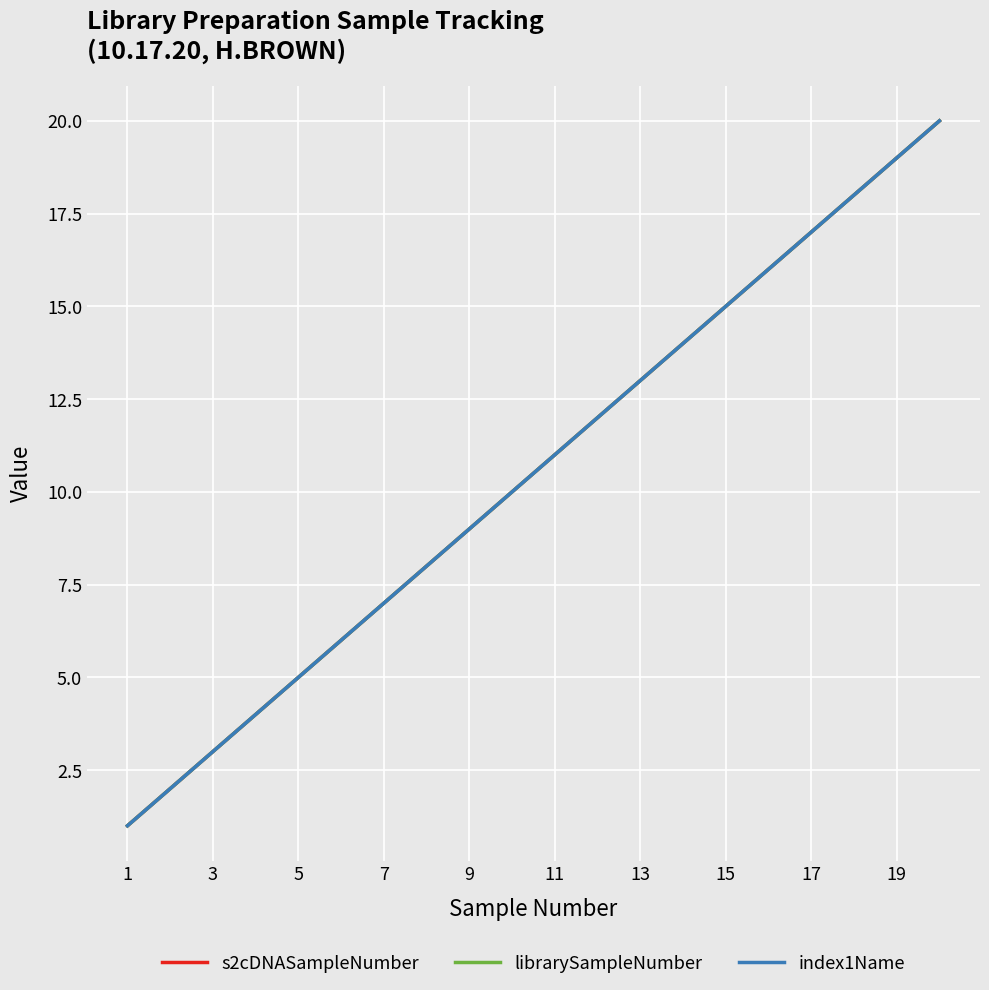

Rank the series by their maximum value, from highest to lowest.

s2cDNASampleNumber, librarySampleNumber, index1Name